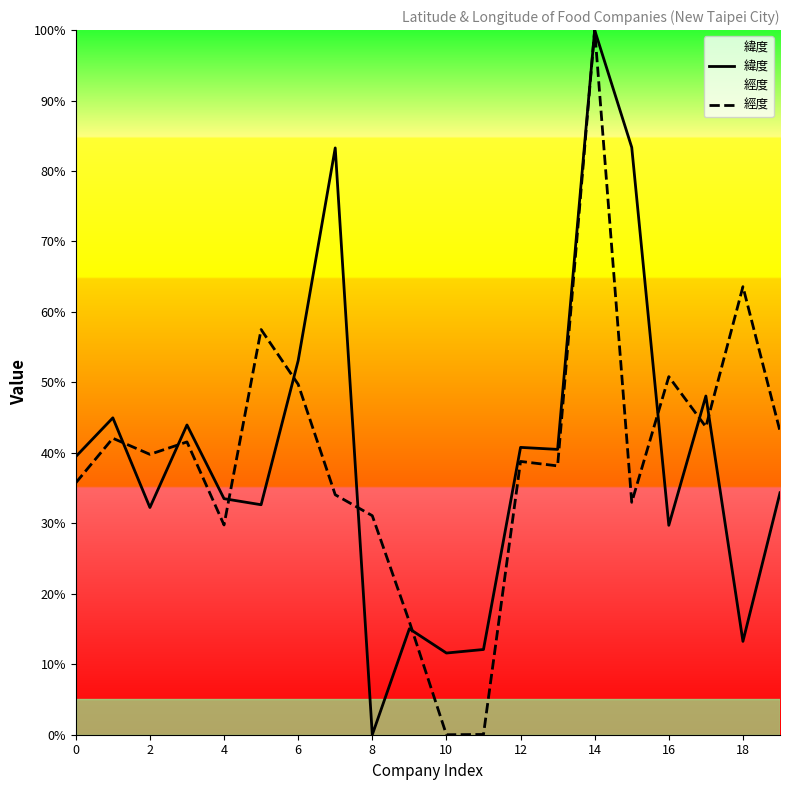

Which series has the largest range (max minus min)?

緯度